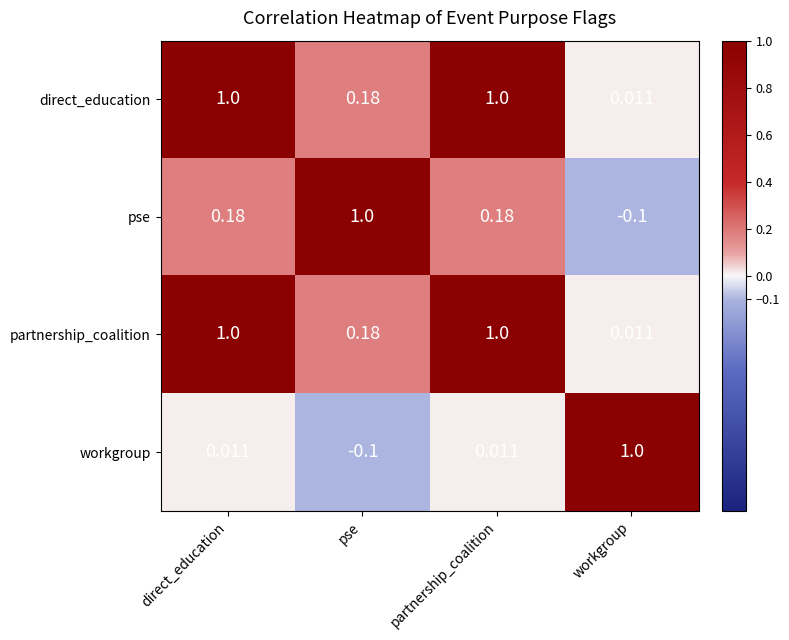

Is the value of workgroup at pse greater than the value of partnership_coalition at workgroup?

No